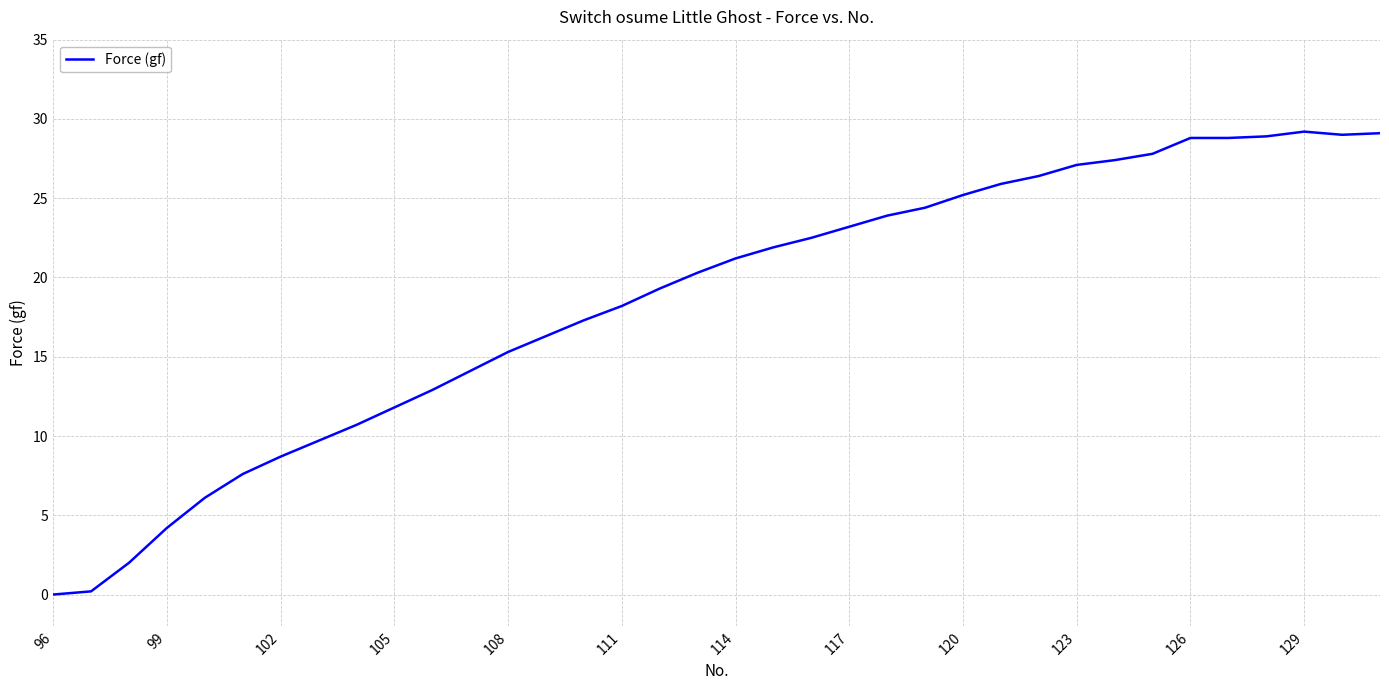

How many values are above zero?

35